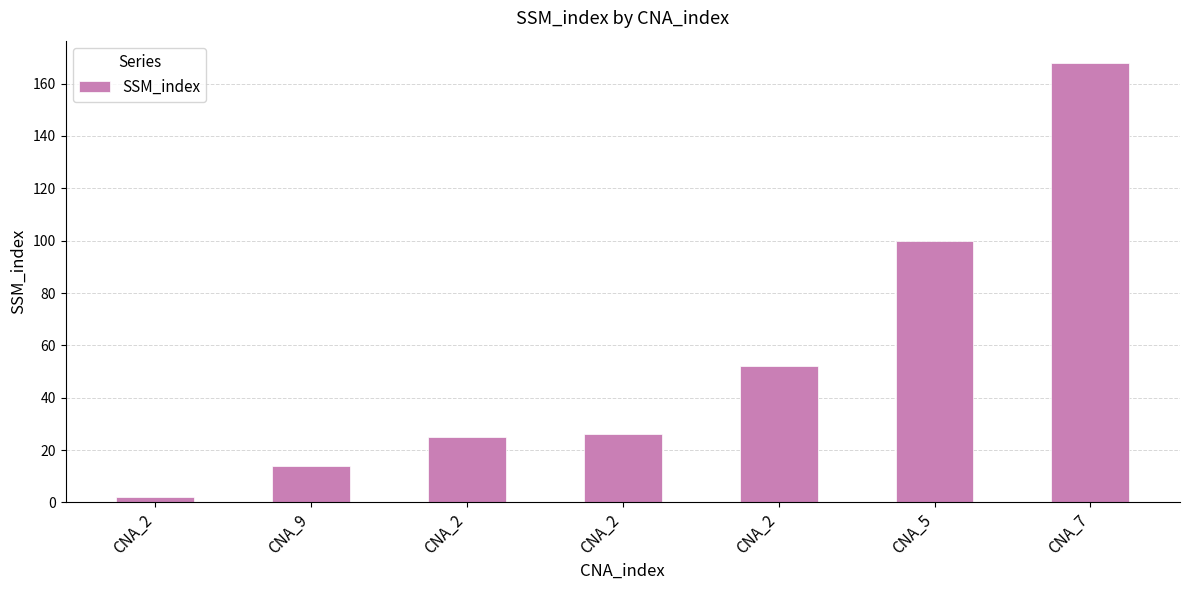

What is the label of the 3rd bar from the left?

CNA_2